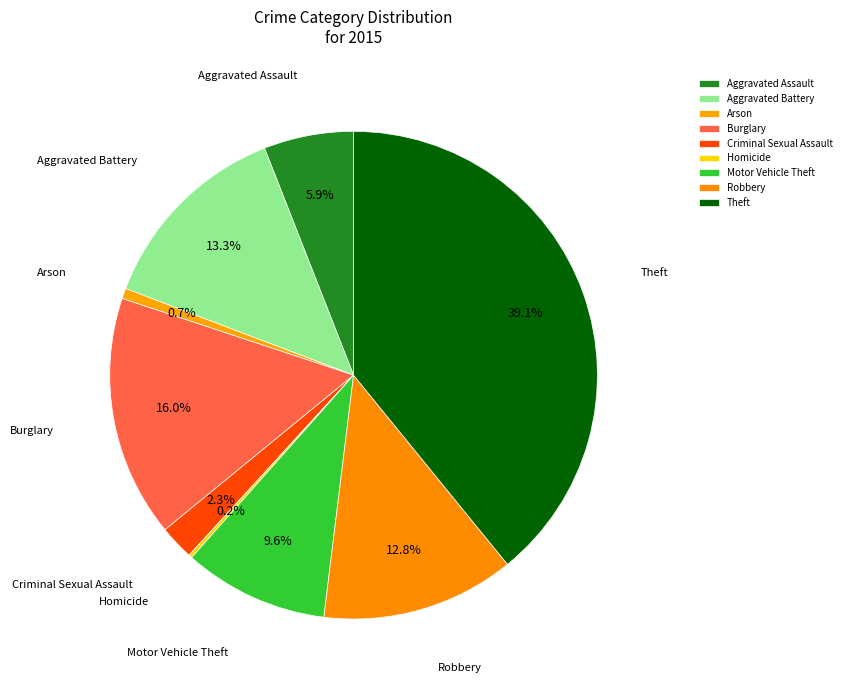

To the nearest percent, what is the difference between the largest and smallest slice percentages?

39%